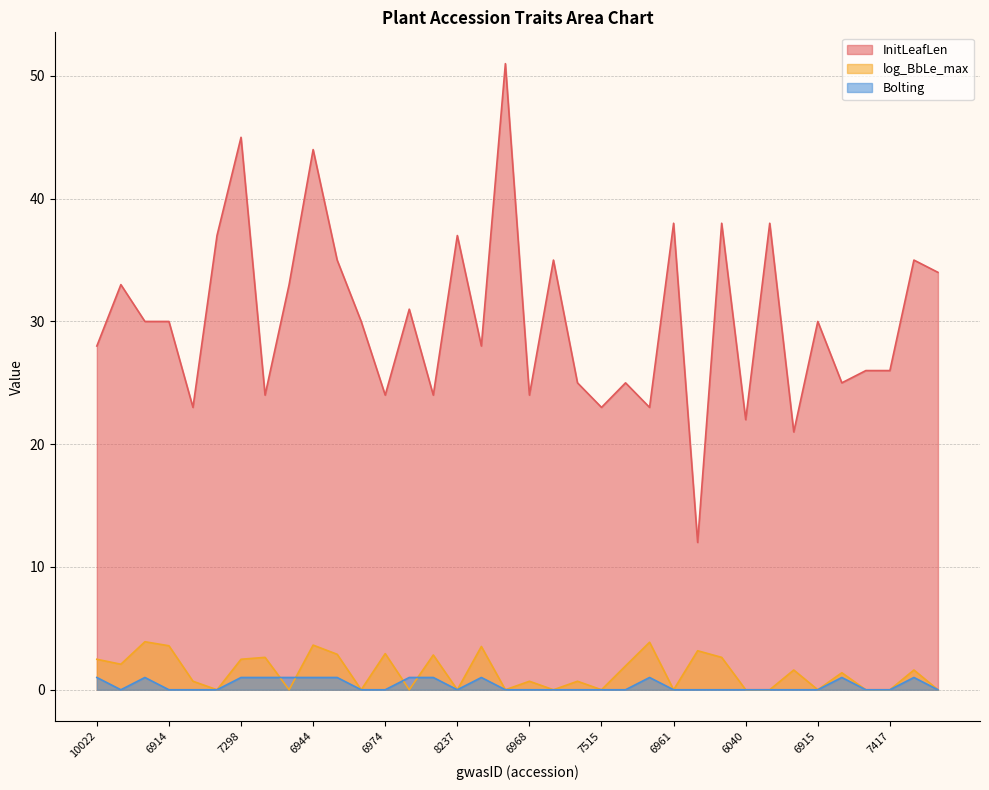

How many lines are shown in the chart?

3